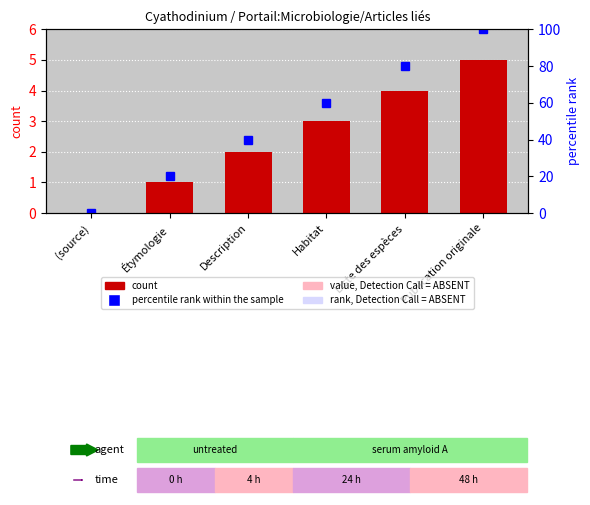

At which category is the sum across all series the highest?

Publication originale